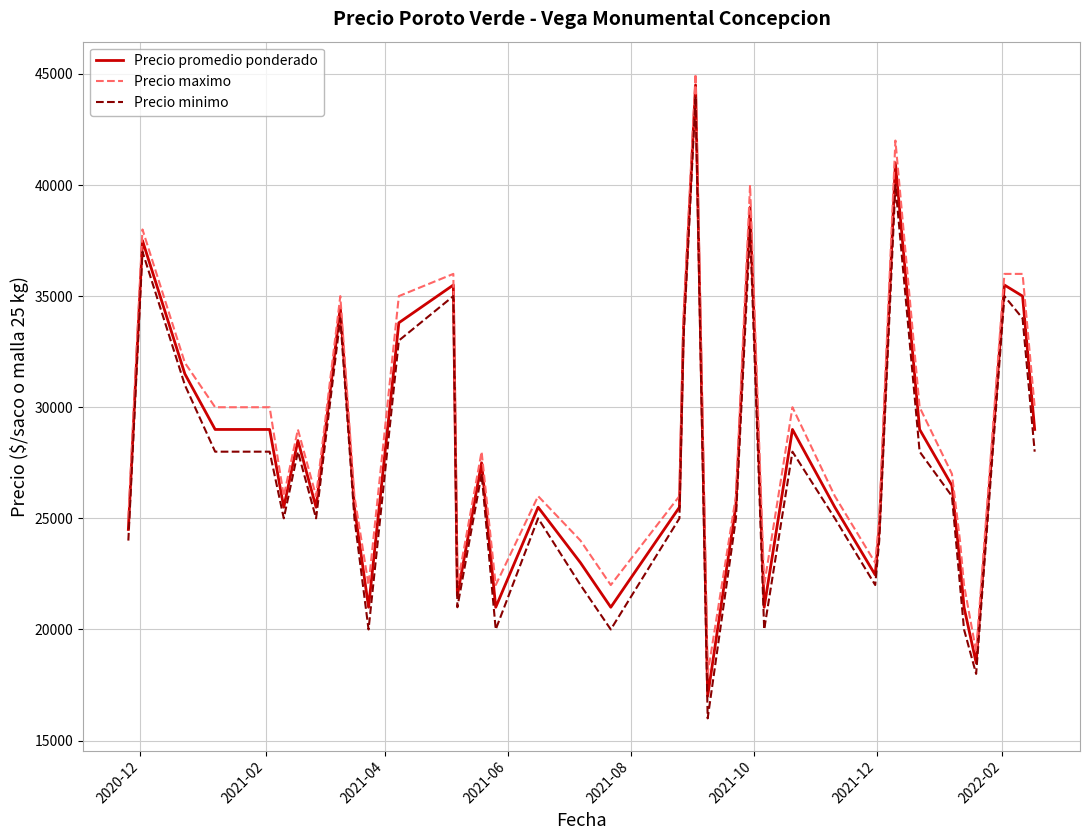

True or false: Precio maximo and Precio minimo cross at least once.

False